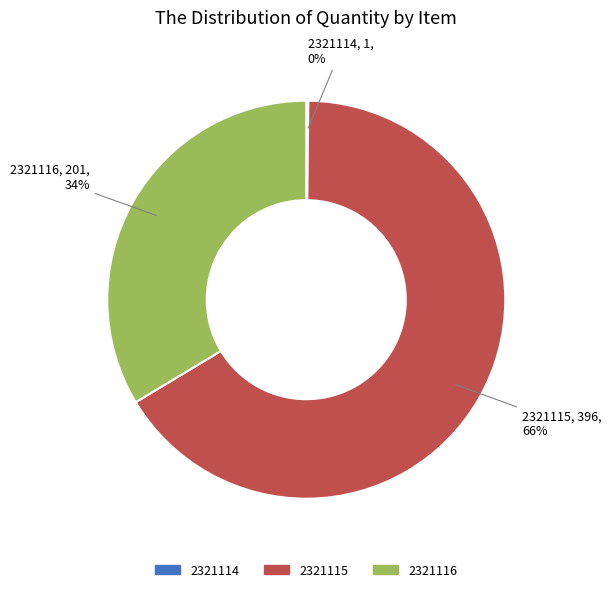

Is 2321115 the majority of the pie?

Yes